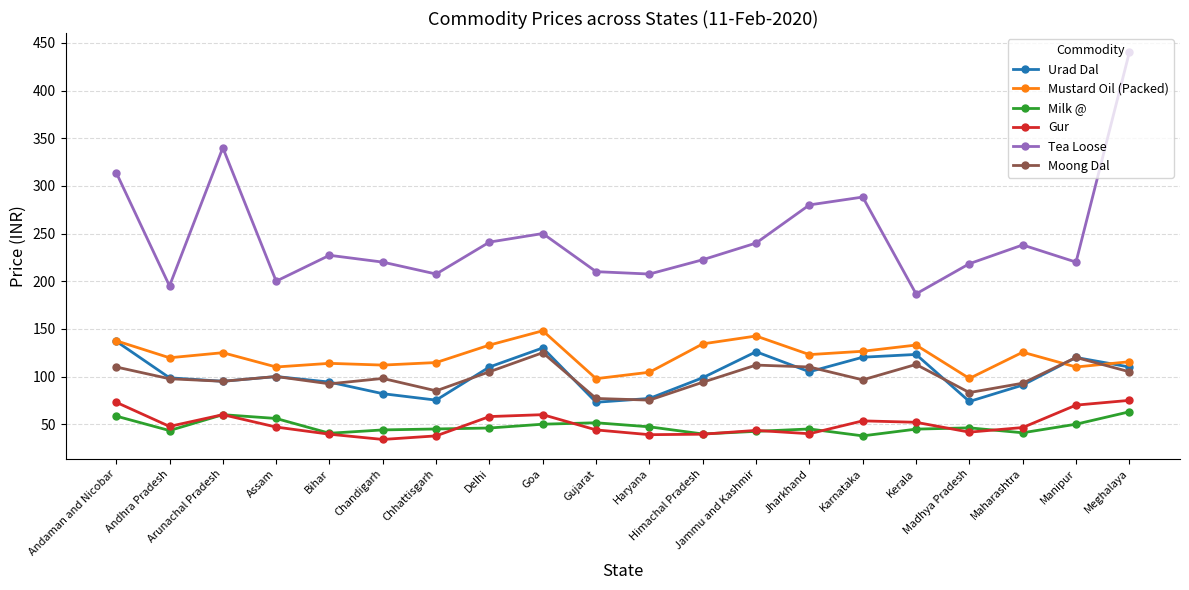

True or false: Urad Dal and Gur cross at least once.

False